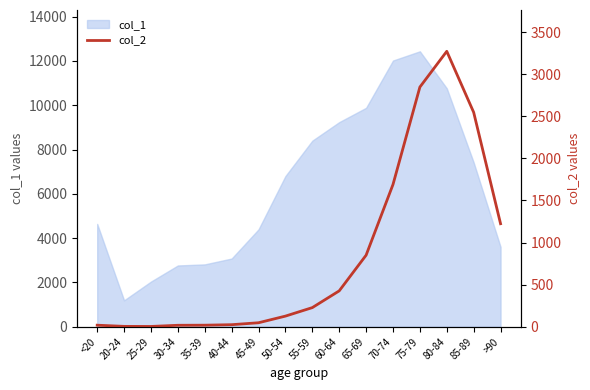

List the labels in order of value, largest first.

80-84, 75-79, 85-89, 70-74, >90, 65-69, 60-64, 55-59, 50-54, 45-49, 40-44, <20, 35-39, 30-34, 20-24, 25-29